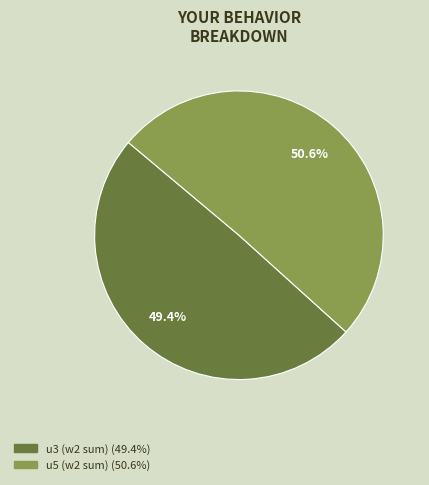

Is there a majority slice in this chart?

Yes